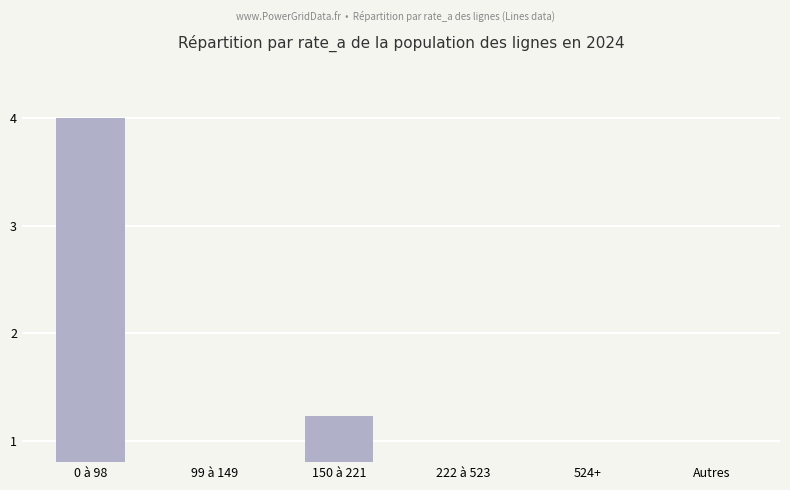

Rank the categories by value from highest to lowest.

0 à 98, 150 à 221, 99 à 149, 222 à 523, 524+, Autres